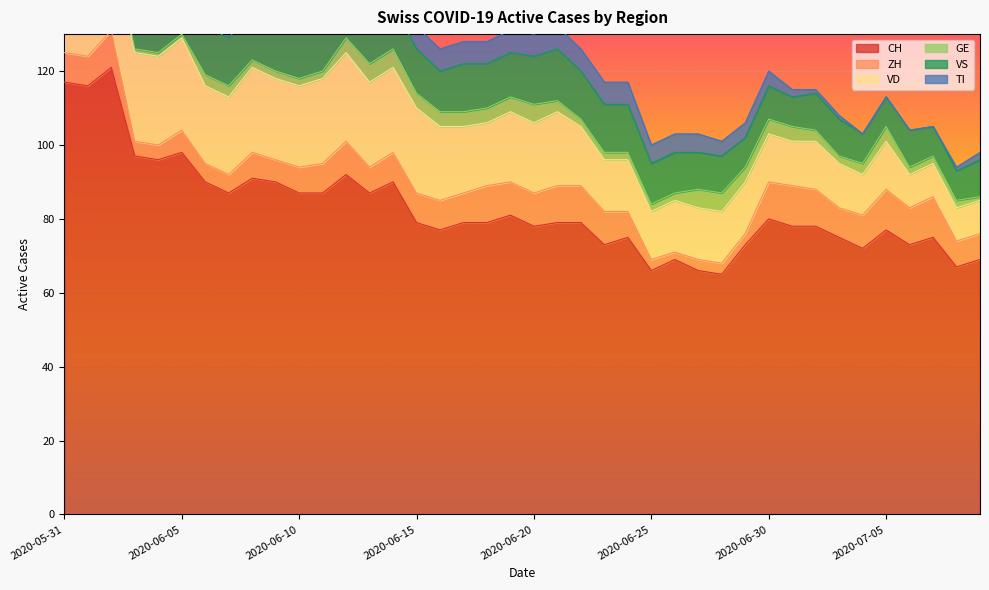

Is the value of CH at 2020-07-09 greater than the value of GE at 2020-06-27?

Yes